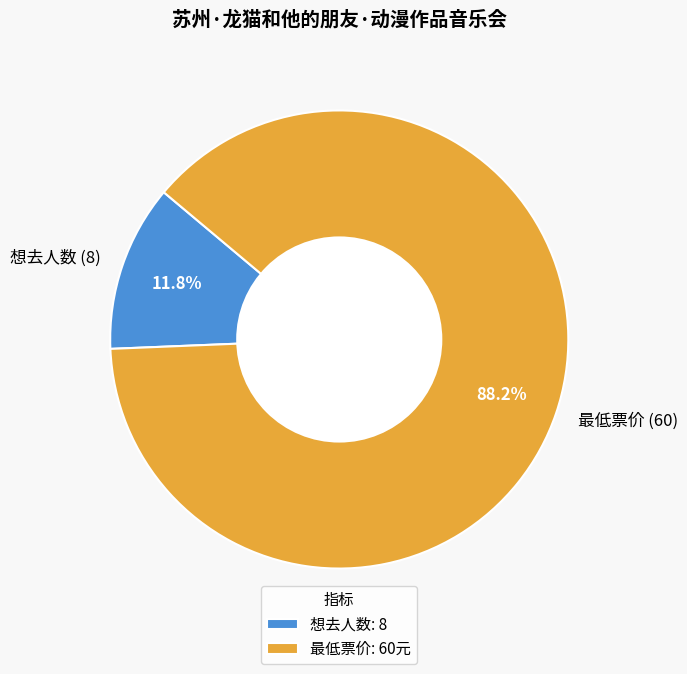

What percentage is the 想去人数 (8) slice, to the nearest percent?

12%